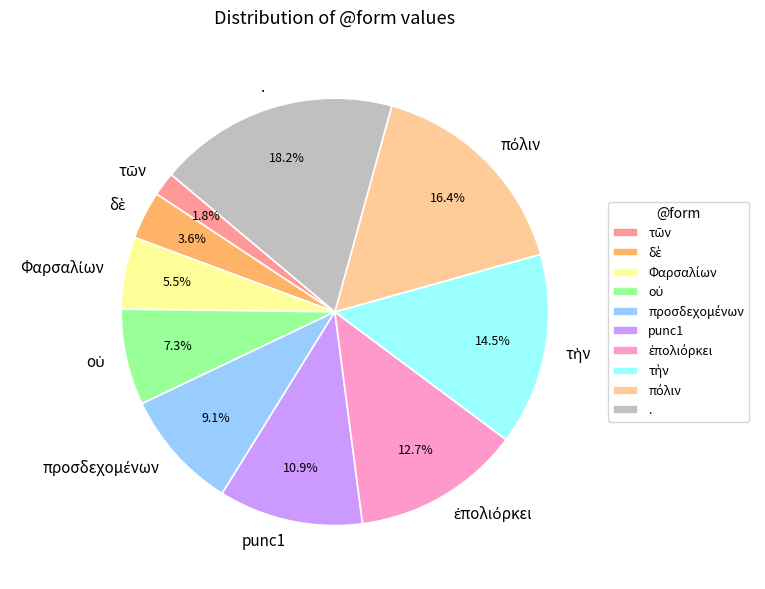

Which category has the biggest portion of the pie?

.